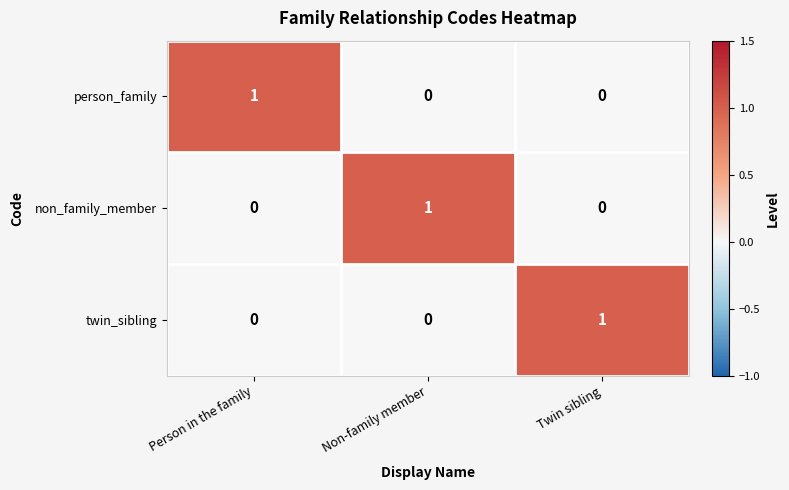

At which label does non_family_member reach its peak?

Non-family member